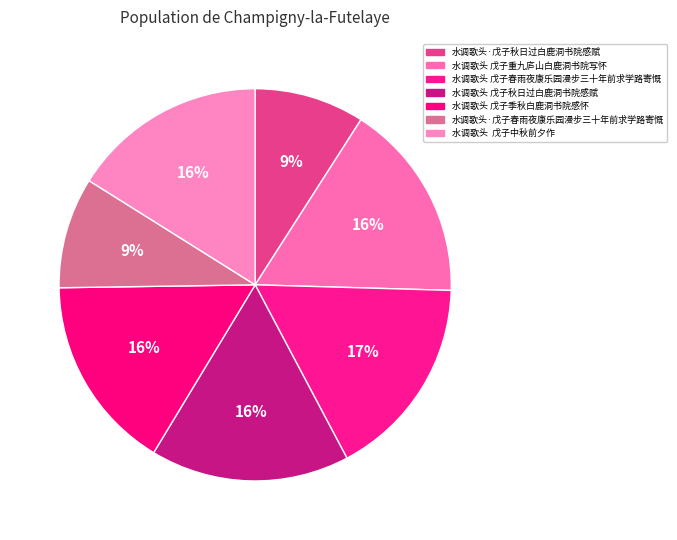

What percentage is NOT represented by 水调歌头 戊子重九庐山白鹿洞书院写怀?

83.6%